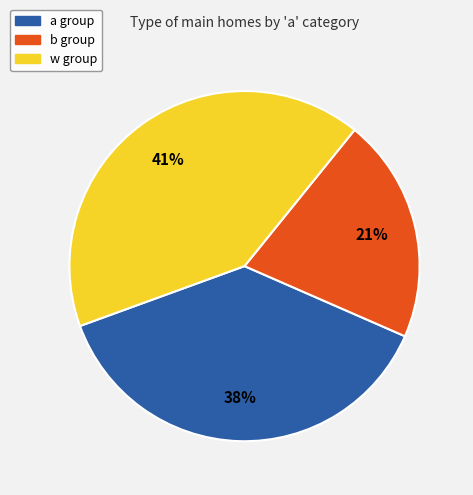

How many segments does this pie chart have?

3